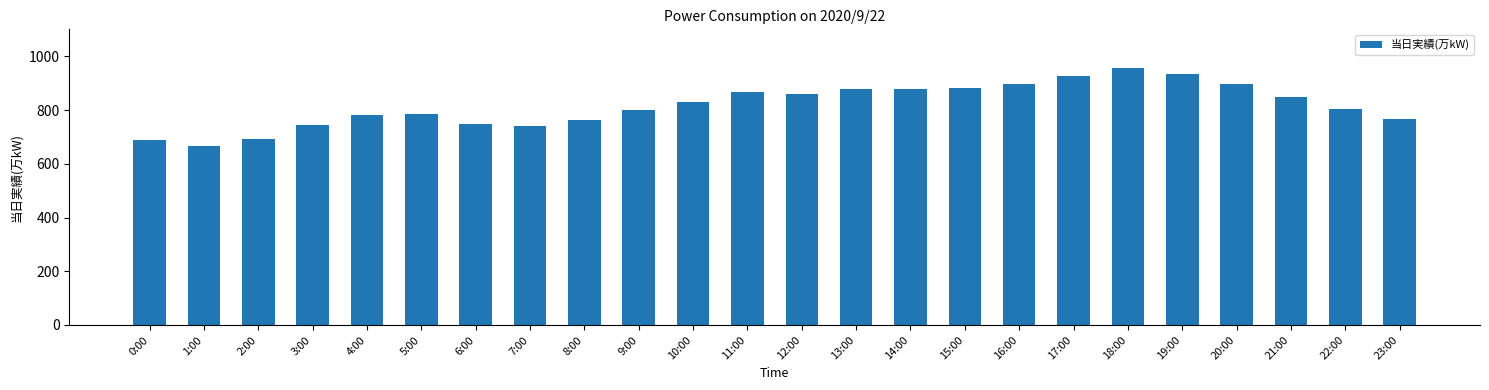

Which label corresponds to the largest value in the chart?

18:00